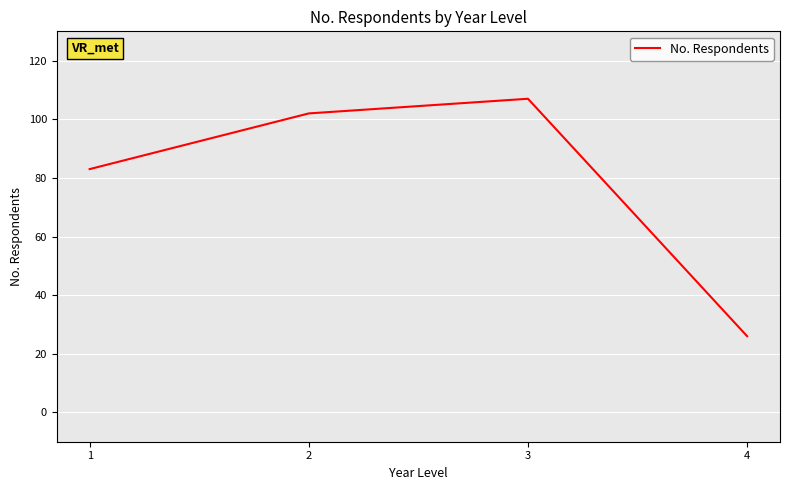

True or false: the data has more than 2 interior local peaks.

False